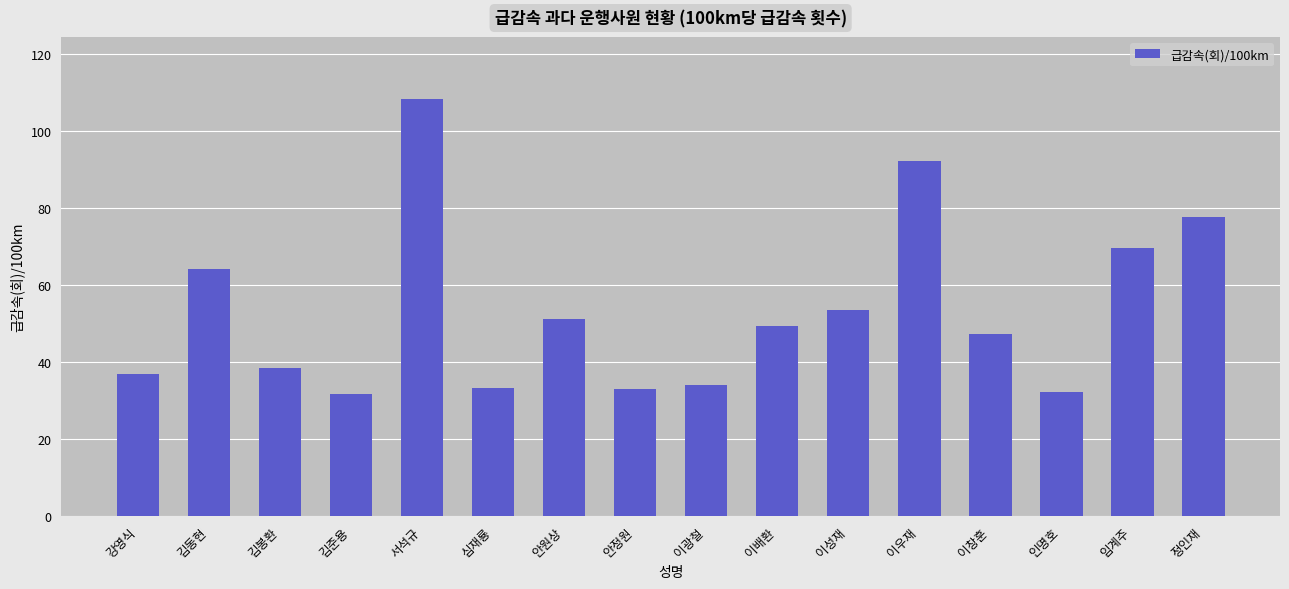

What is the greatest value displayed?

108.3